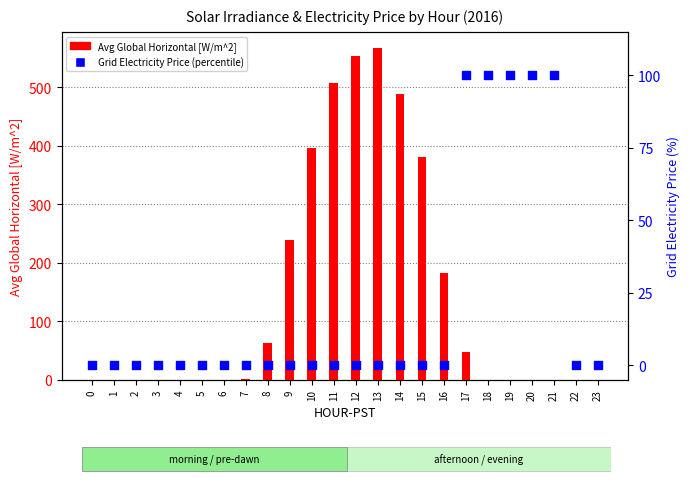

Which series reaches the minimum Y coordinate?

Avg Global Horizontal [W/m^2]